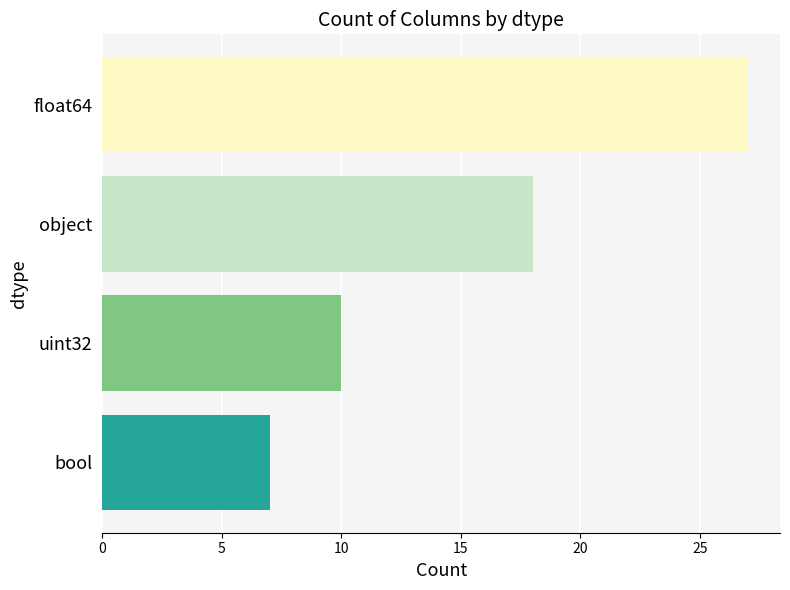

What is the smallest value displayed?

7